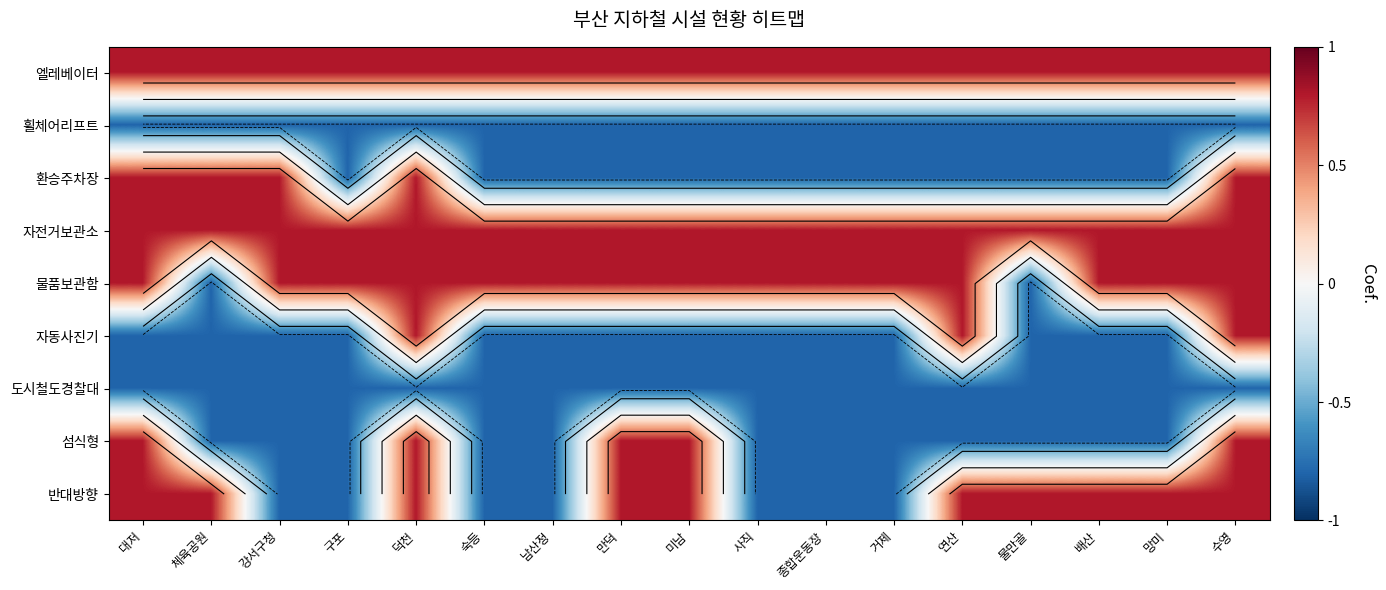

List the series in order of their peak value, highest first.

엘레베이터, 환승주차장, 자전거보관소, 물품보관함, 자동사진기, 섬식형, 반대방향, 휠체어리프트, 도시철도경찰대